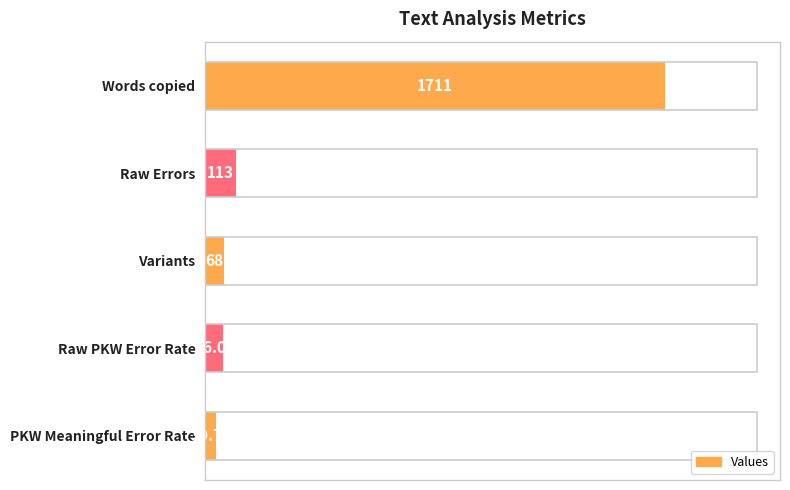

How many bars are there in total?

5